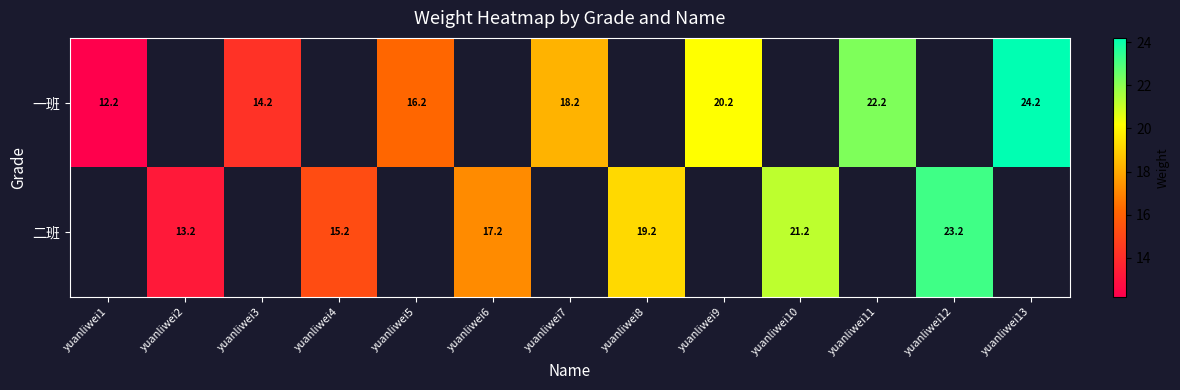

What is the greatest value displayed?

24.2